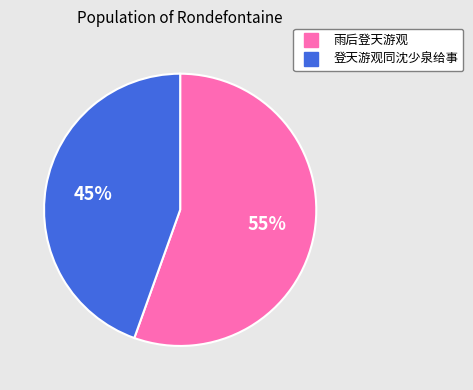

What is the ratio of the value at 登天游观同沈少泉给事 to the value at 雨后登天游观?

0.8